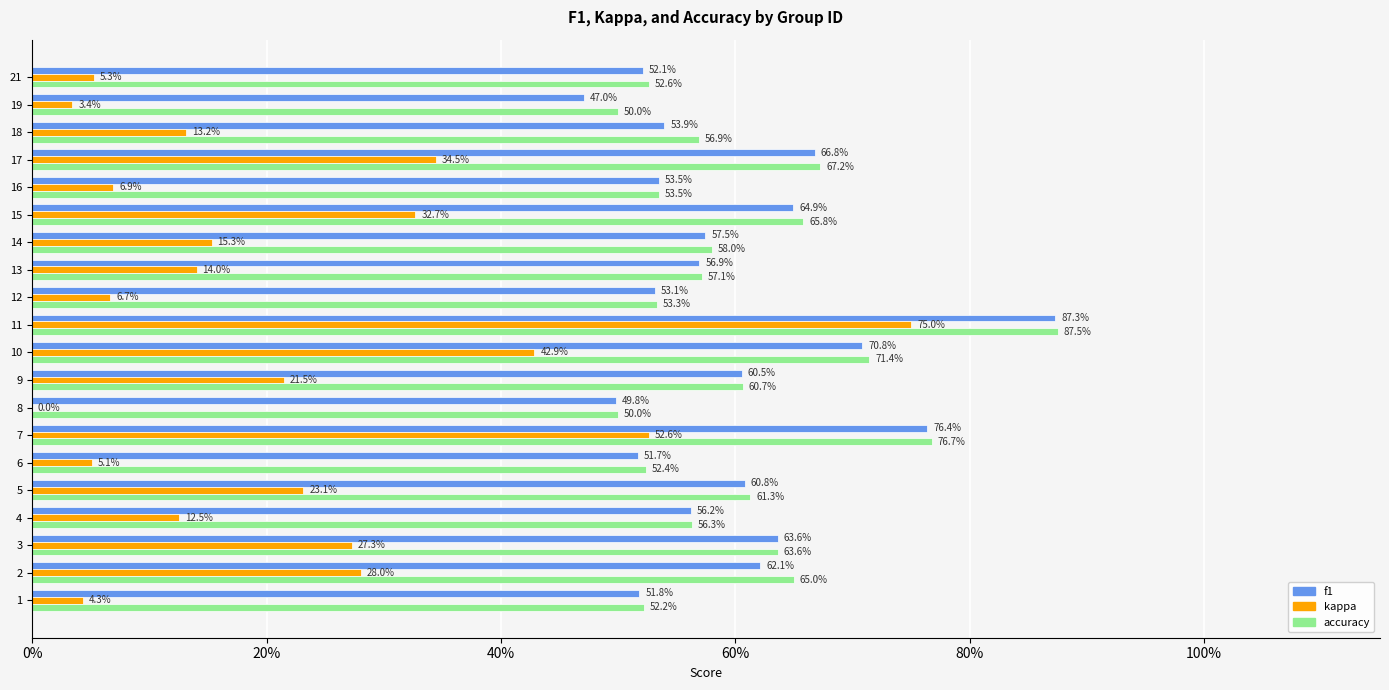

What is the sum of all accuracy values?

12.1